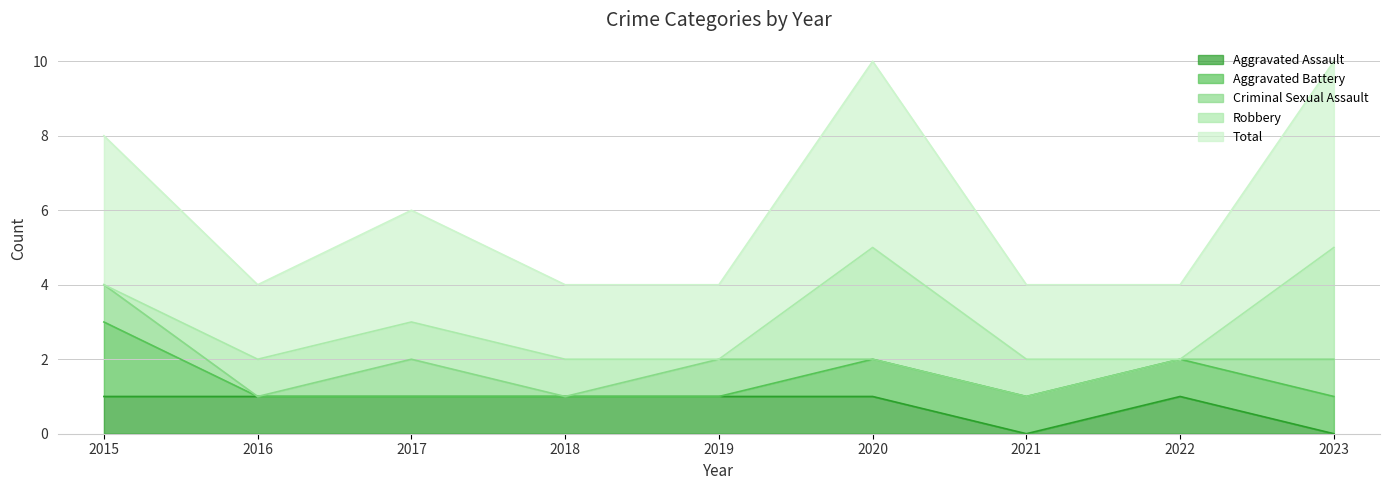

What is the difference between the second highest and minimum values in the Criminal Sexual Assault series?

1